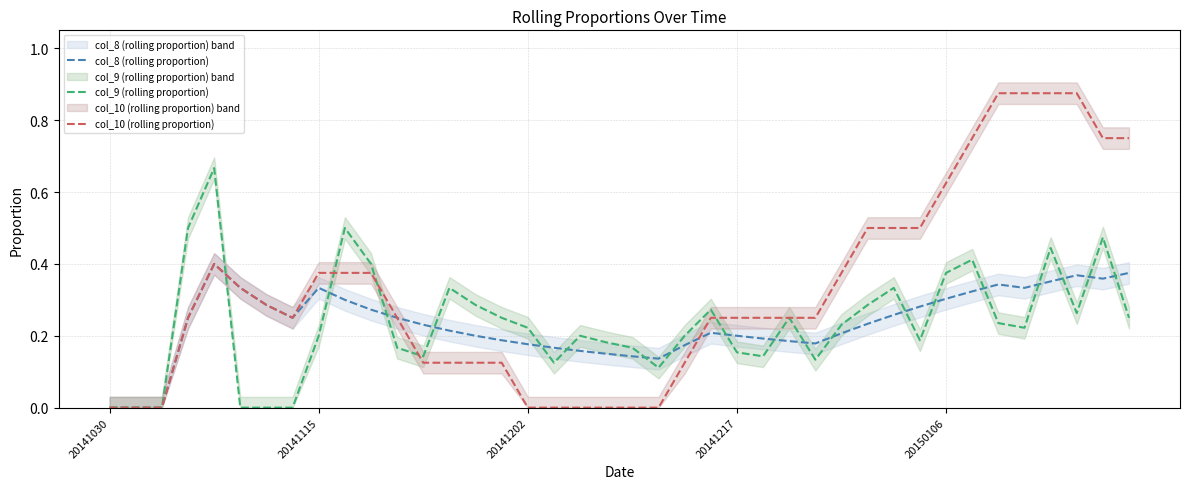

Which series has the largest range (max minus min)?

col_10 (rolling proportion)